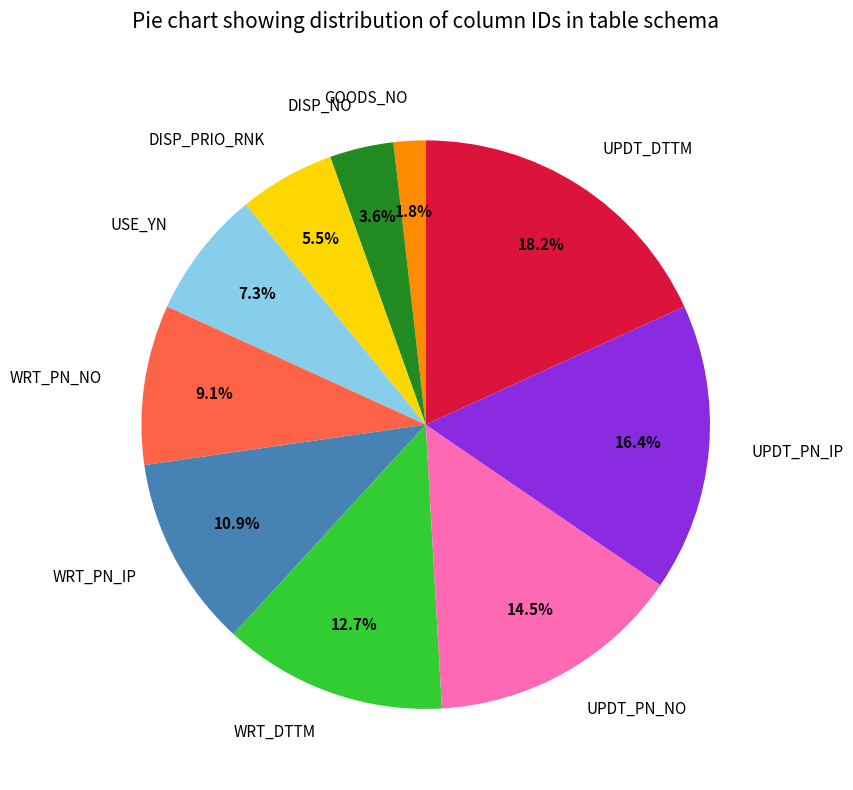

How many slices are in this pie chart?

10